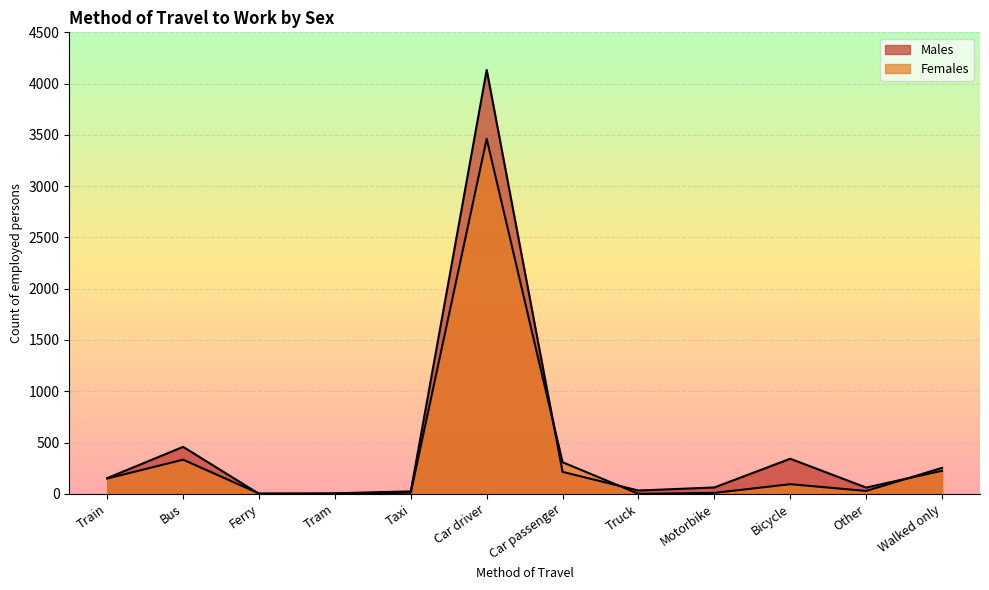

Is the value of Females at Taxi greater than the value of Males at Motorbike?

No